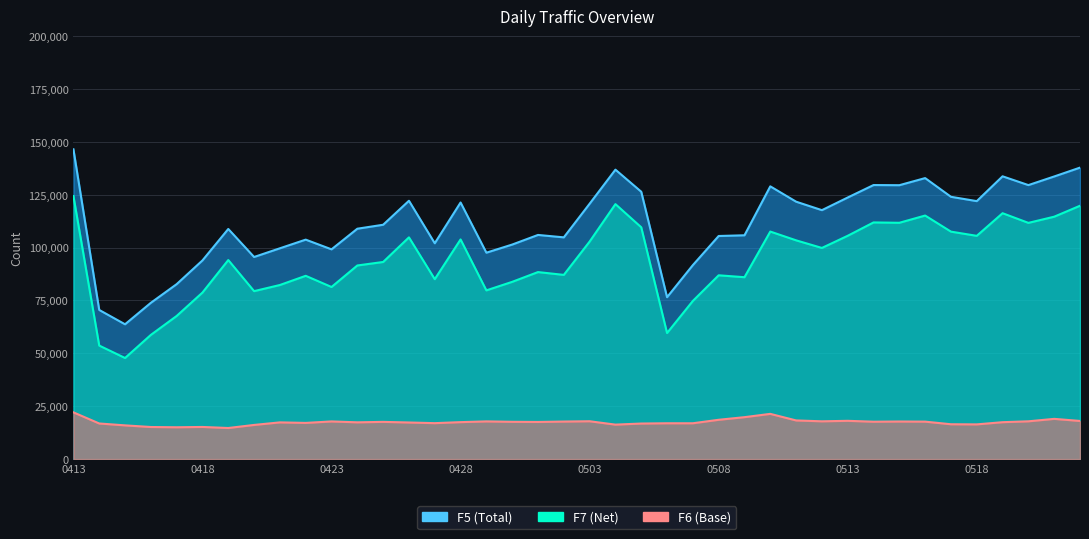

At which label does F6 first exceed 17548?

0413